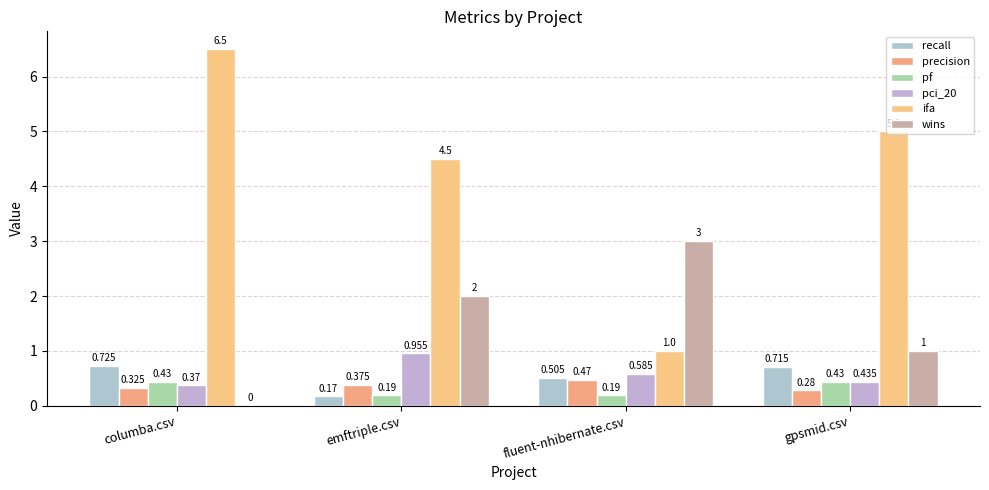

What is the sum of the pf values at emftriple.csv and columba.csv?

0.6